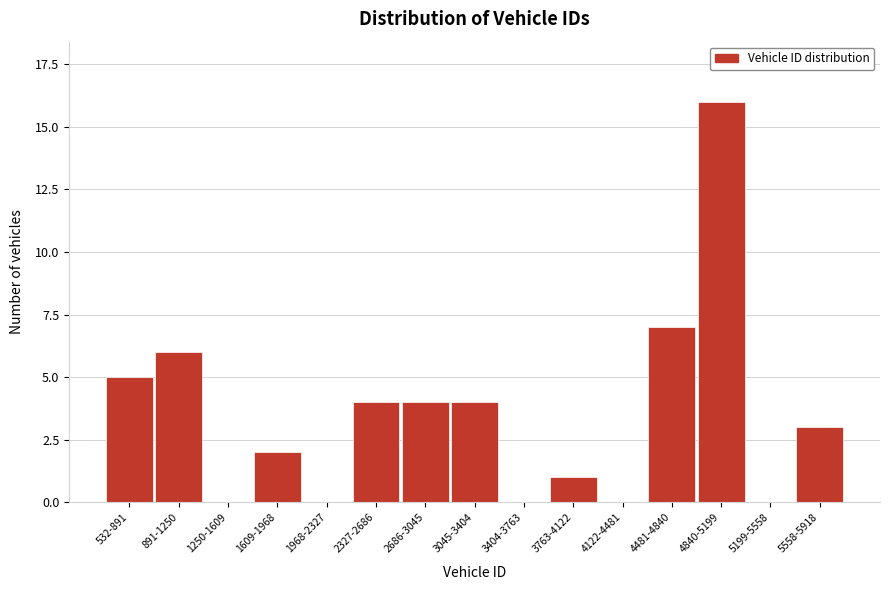

Reading left to right, extract all data points from this chart.

532-891=5	891-1250=6	1250-1609=0	1609-1968=2	1968-2327=0	2327-2686=4	2686-3045=4	3045-3404=4	3404-3763=0	3763-4122=1	4122-4481=0	4481-4840=7	4840-5199=16	5199-5558=0	5558-5918=3